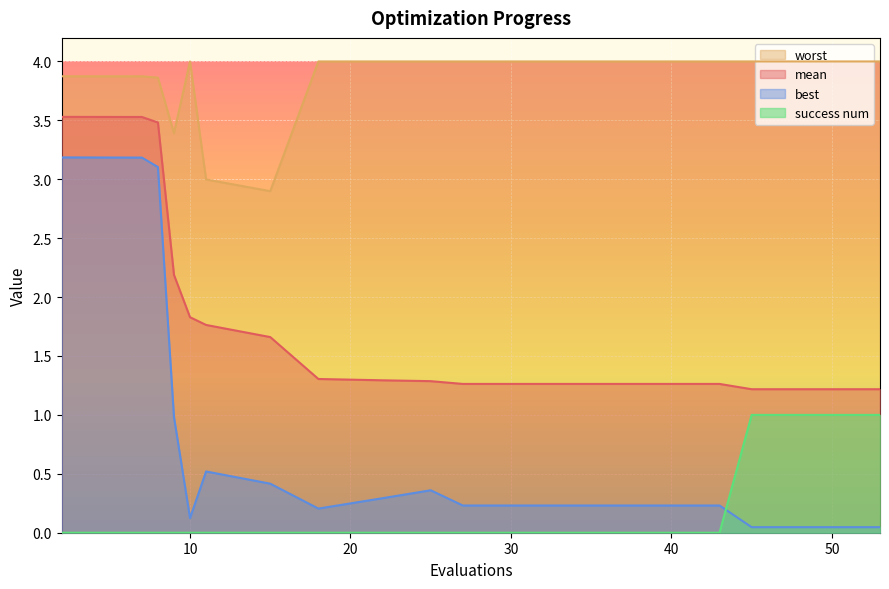

At which category does worst reach its first local valley?

9